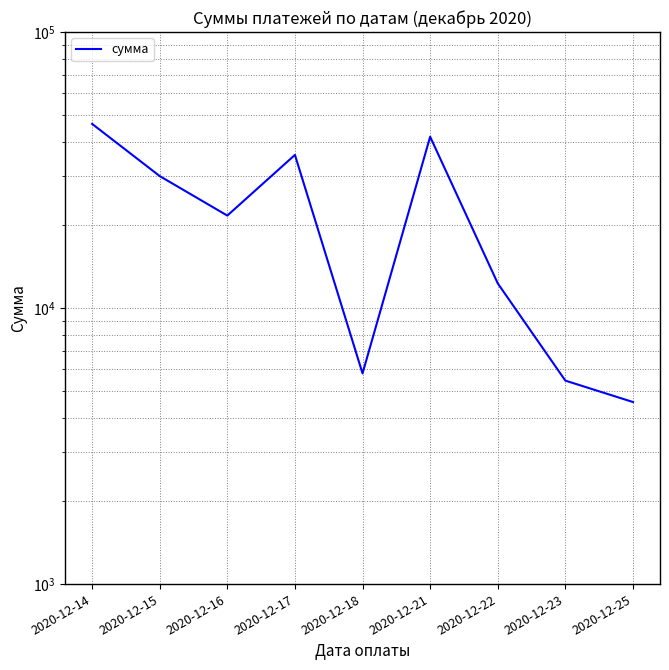

Which has a higher value, 2020-12-25 or 2020-12-18?

2020-12-18